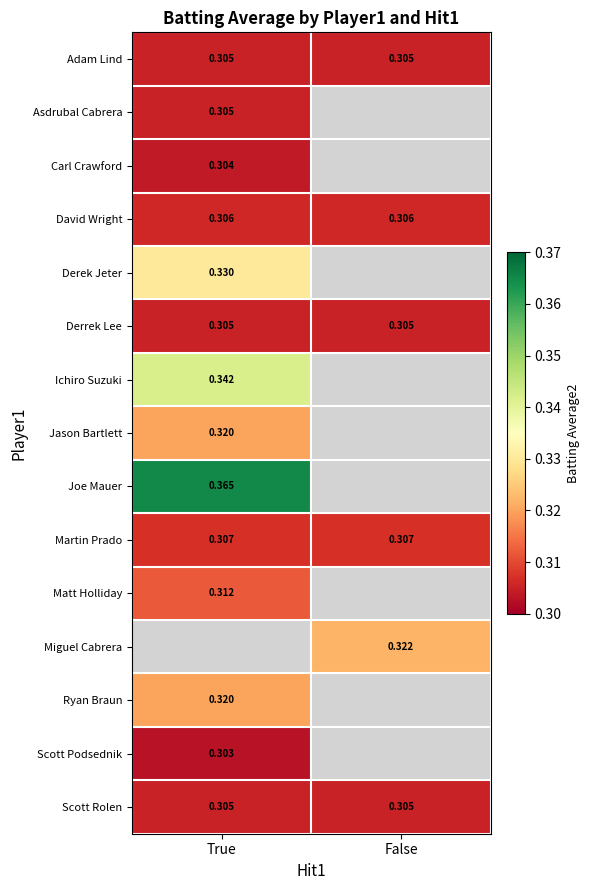

The value of Scott Podsednik at True is 0.3. True or false?

True